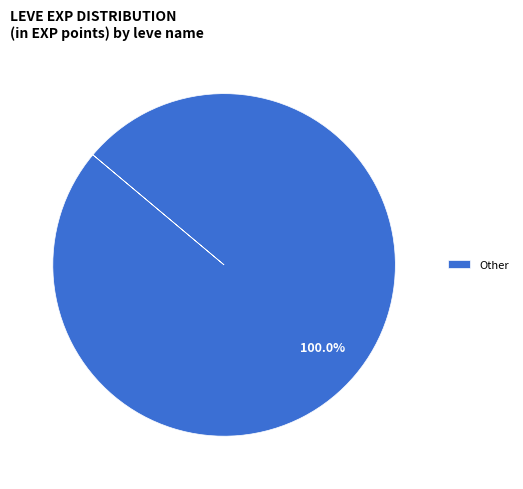

Is there any slice that represents more than half of the pie?

Yes